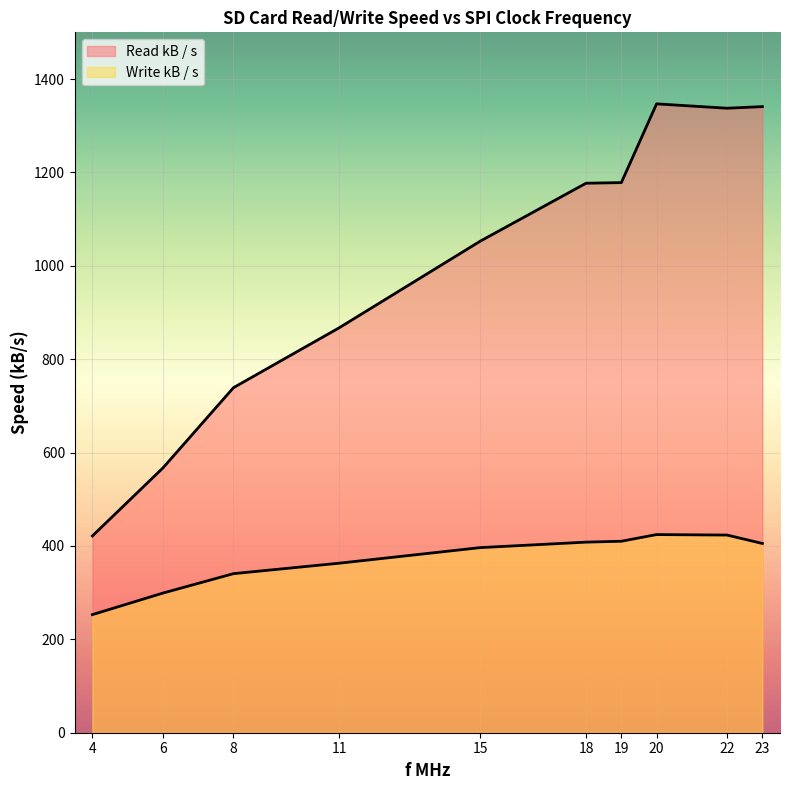

True or false: Write kB / s and Read kB / s cross at least once.

False